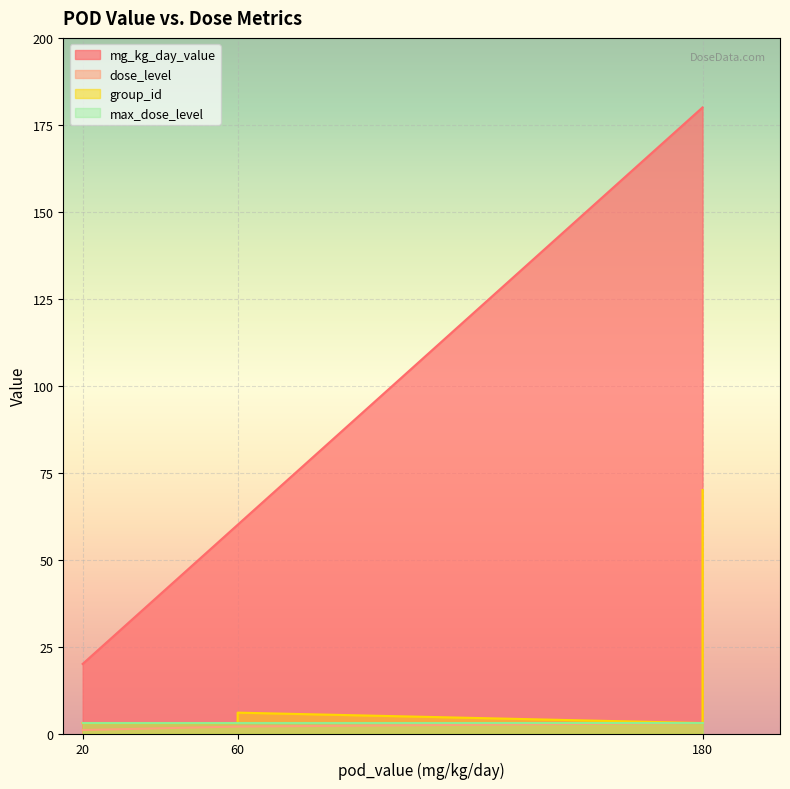

Read the group_id value at 60, to the nearest 10.

10